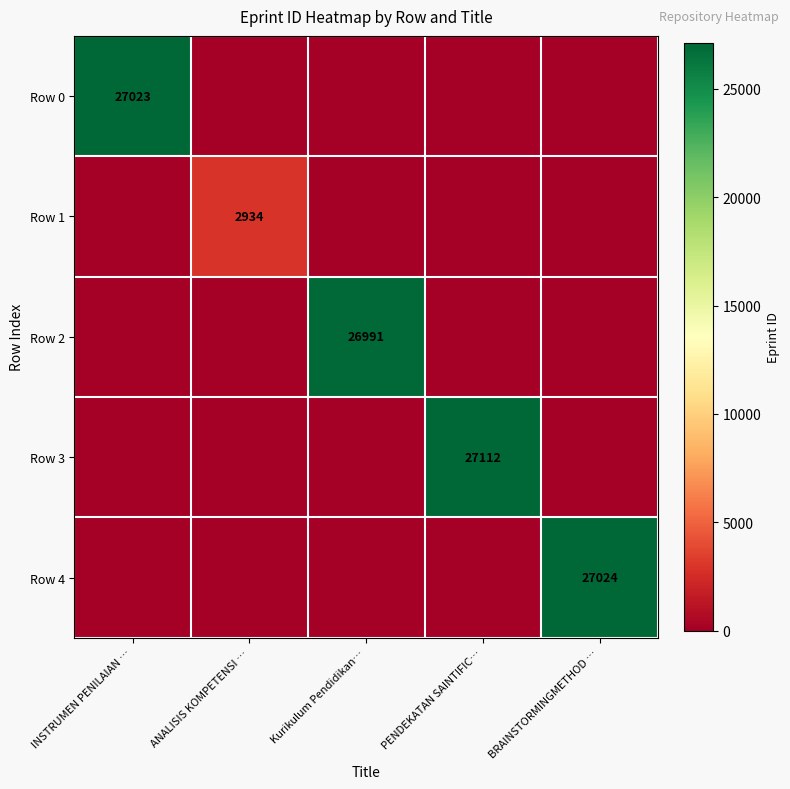

The value of Row 0 at INSTRUMEN PENILAIAN … is 44529. True or false?

False